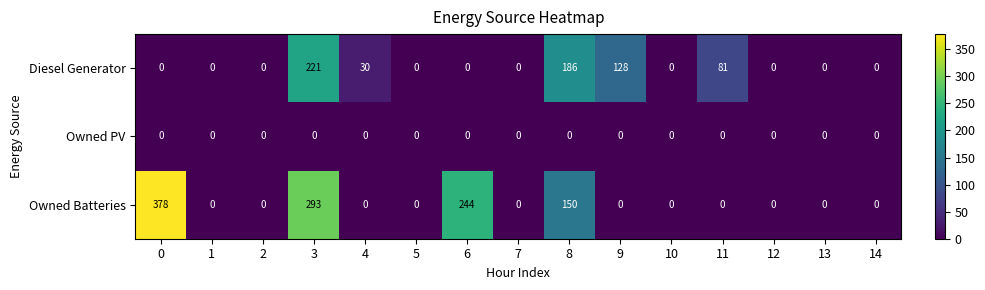

Count the number of categories in the chart.

15